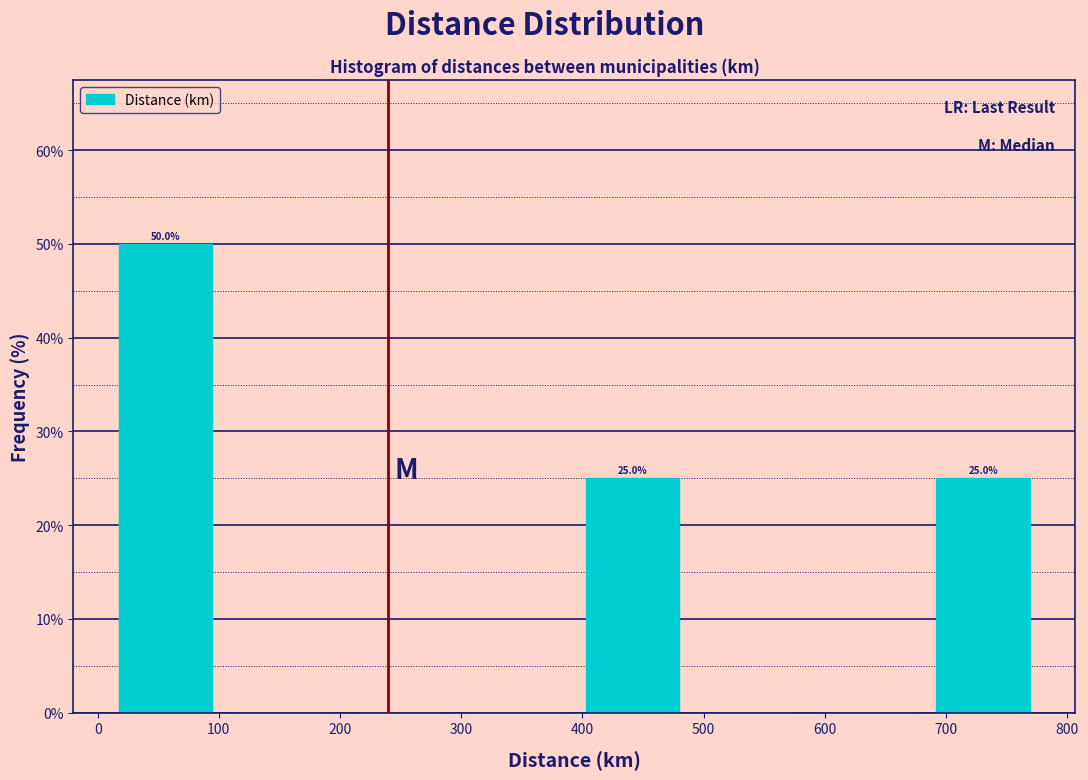

Which range on the x-axis has the tallest bar?

10 to 100